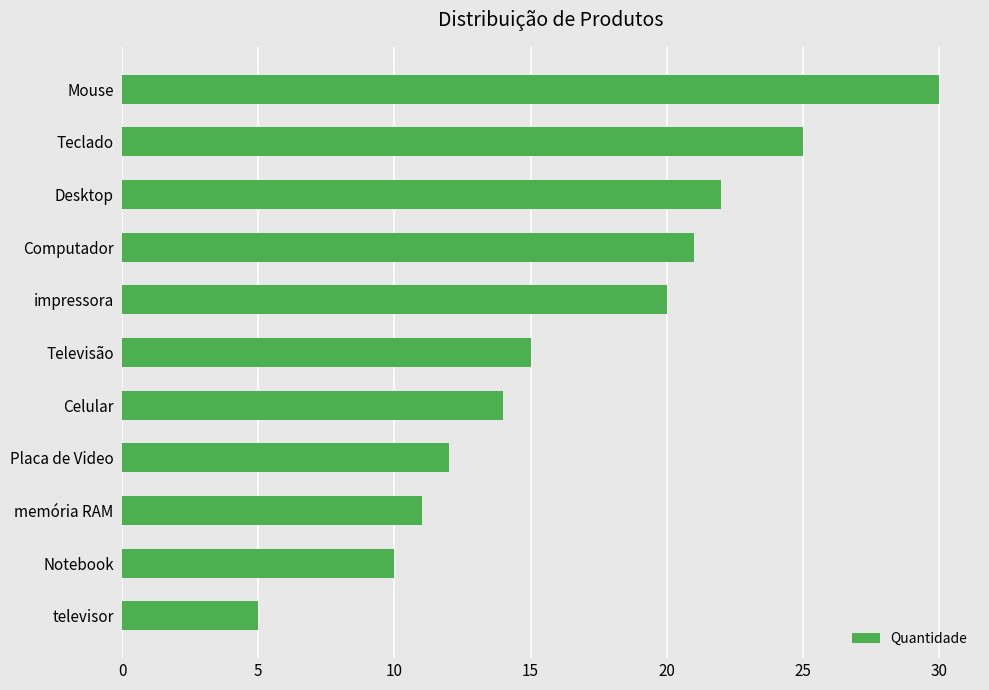

What is the ratio of the value at Mouse to the value at Teclado?

1.2